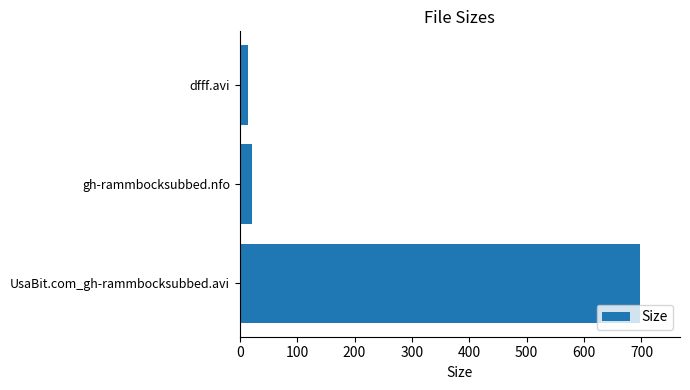

Are the bars grouped side by side (vs. stacked)?

No